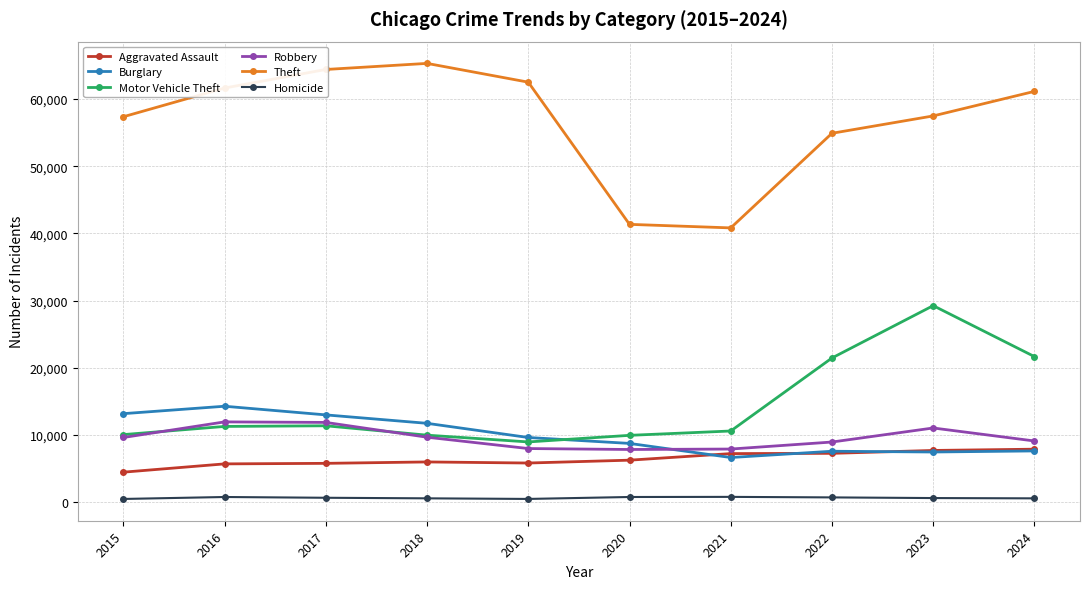

What is the highest value of the Motor Vehicle Theft series?

29254